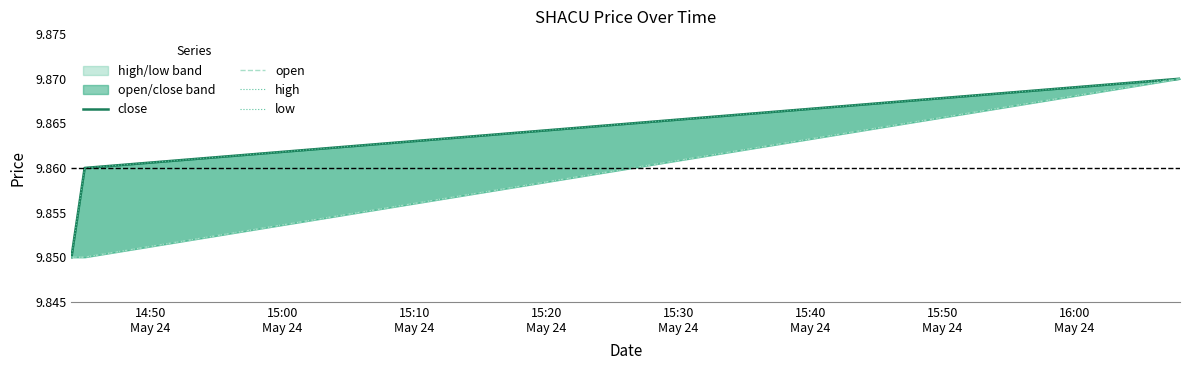

Which series has the widest spread of values?

close